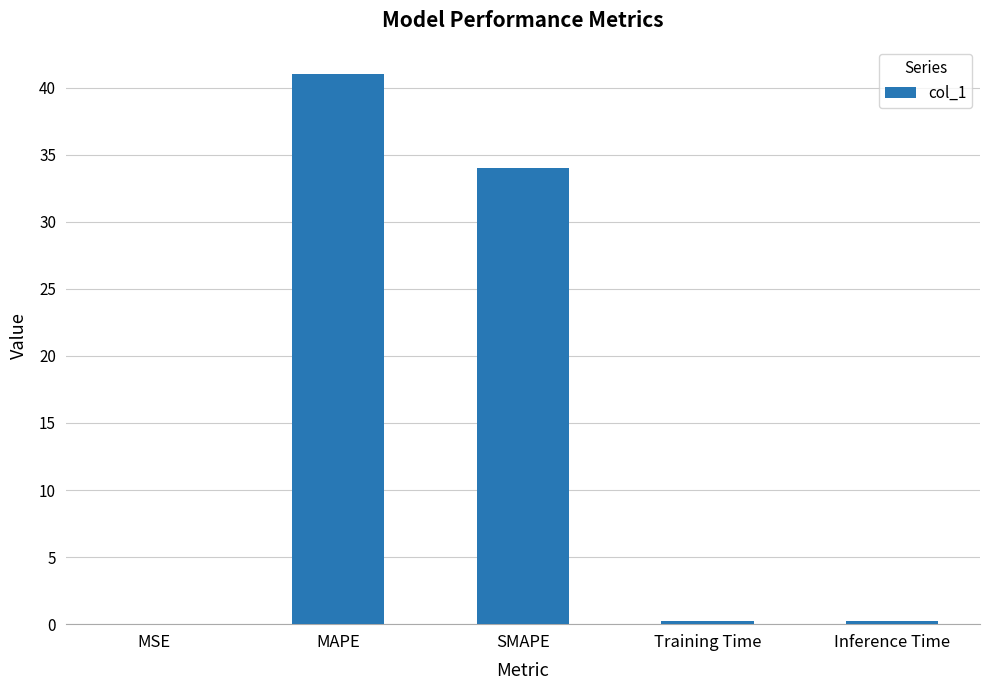

What is the average value?

15.1